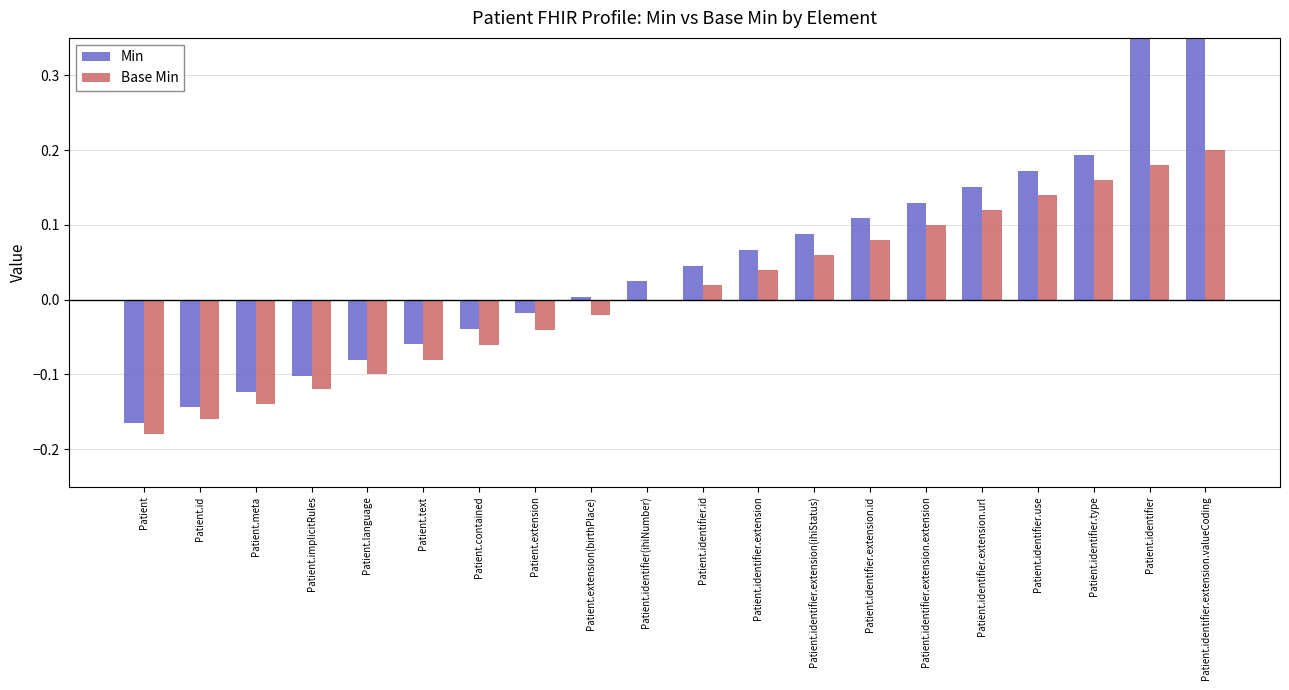

What position from the right is Patient?

20